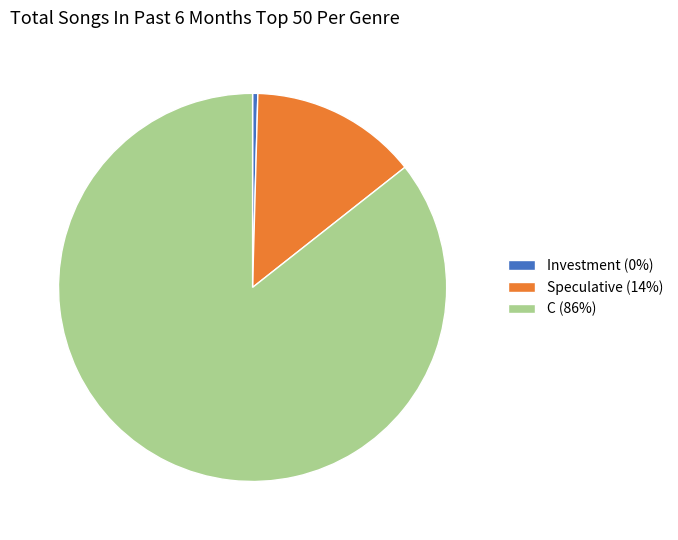

Does Investment (0%) account for over 50% of the chart?

No